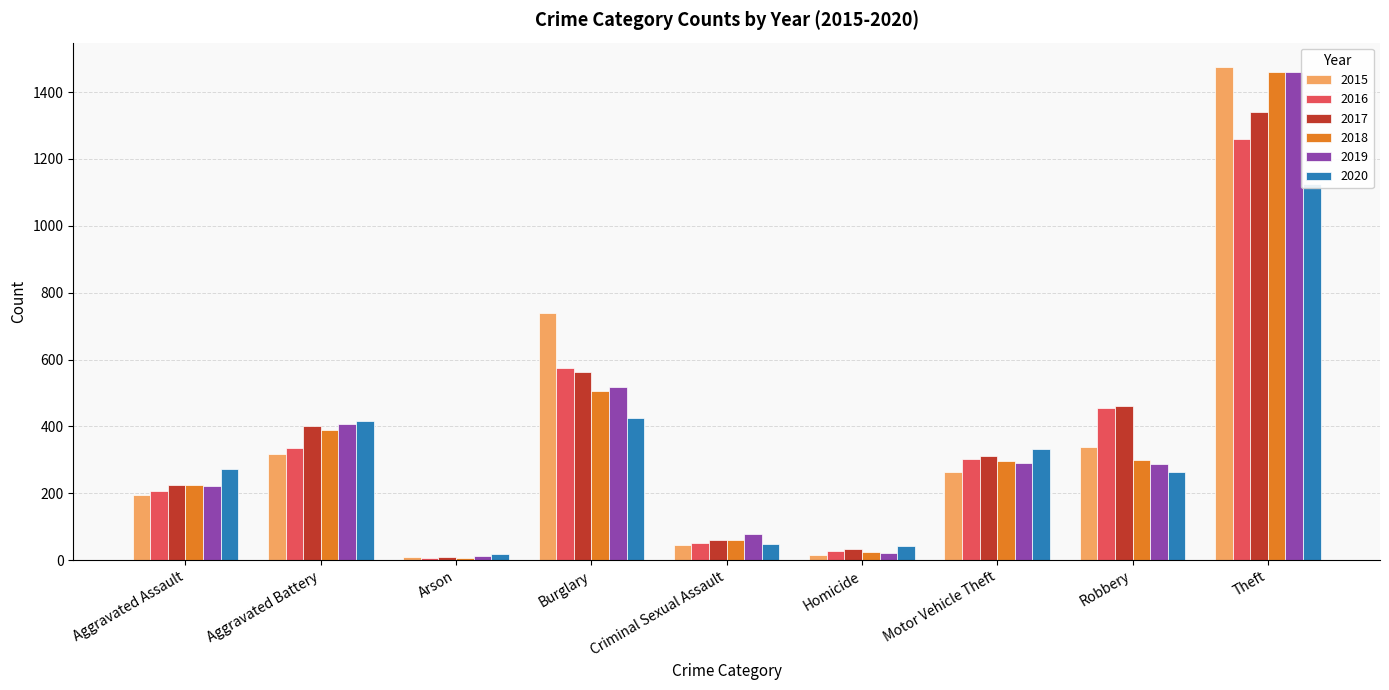

At which label is 2017 closest to 674?

Burglary